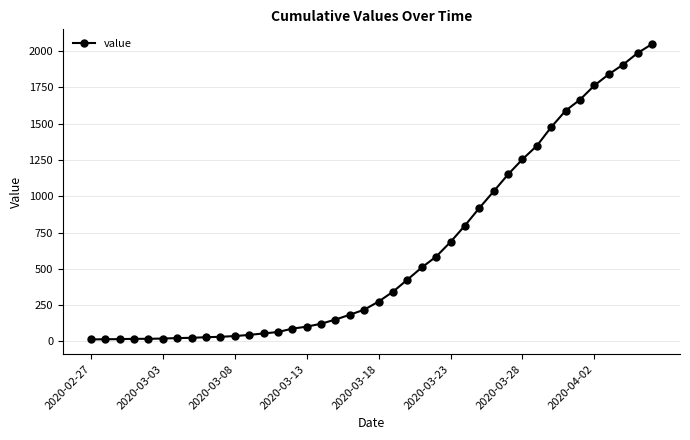

Does the chart display data point markers on the line(s)?

Yes